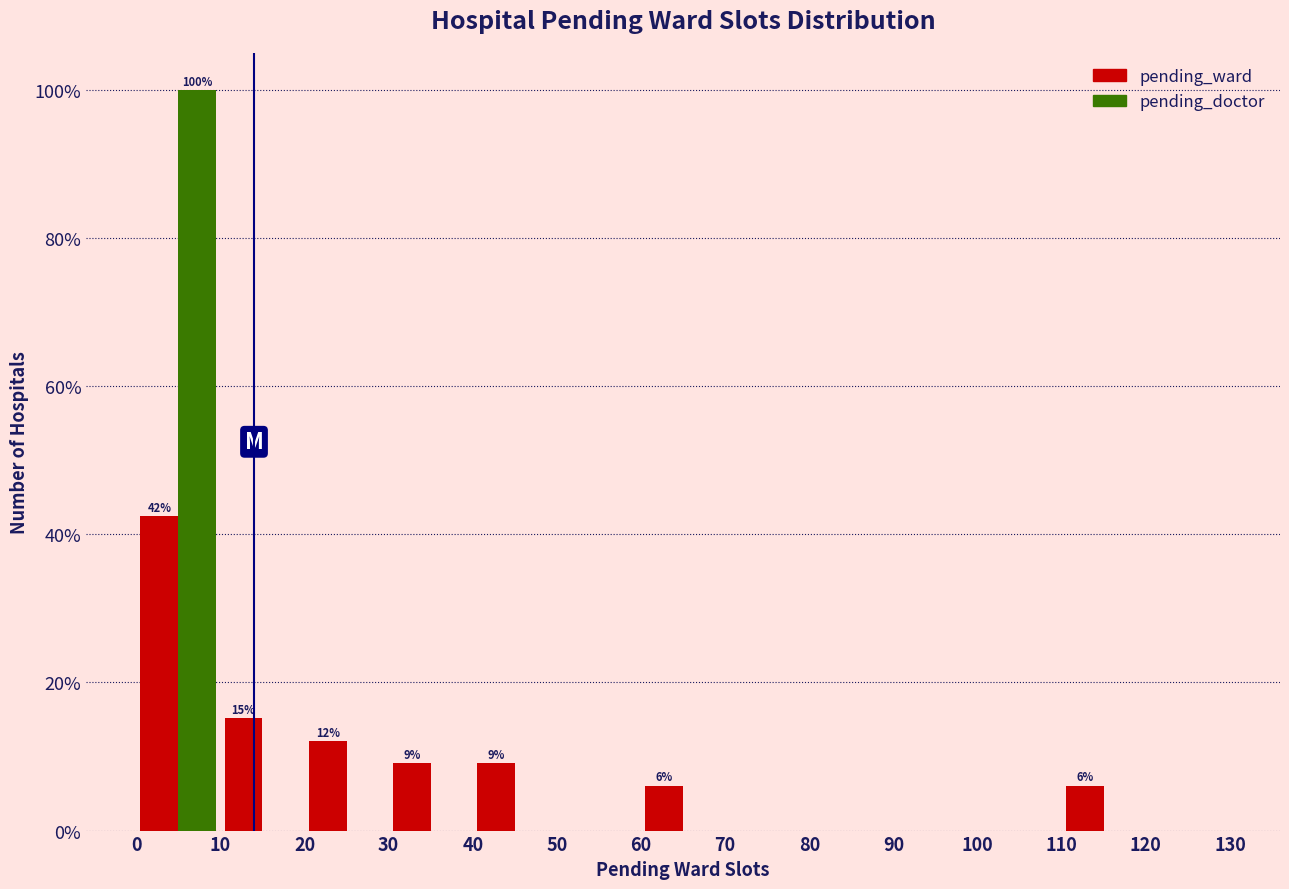

In the pending_doctor series, which range on the x-axis has the tallest bar?

0 to 10